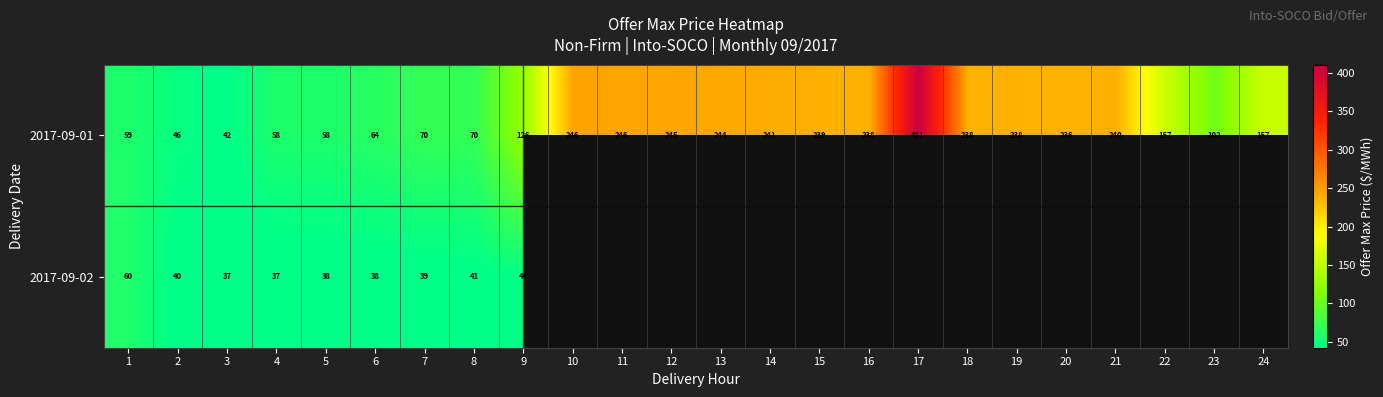

What is the difference between the second highest and minimum values in the 2017-09-01 series?

204